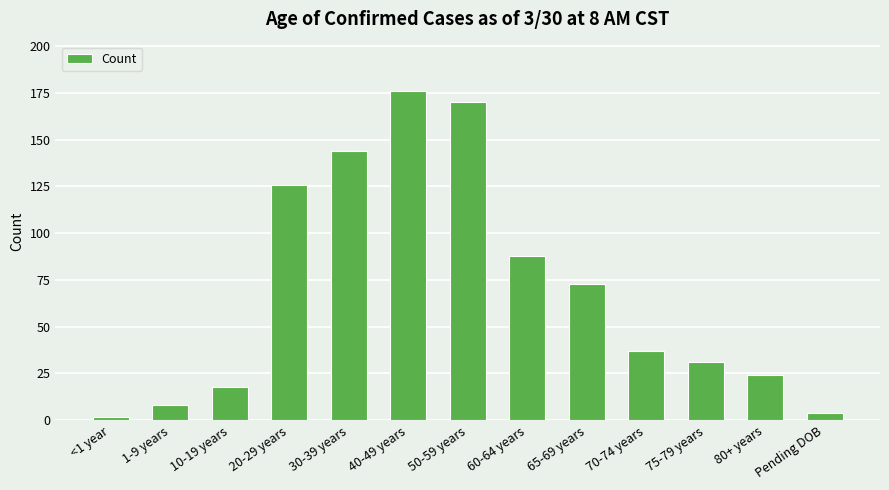

What is the sum of the values at 20-29 years and 1-9 years?

134